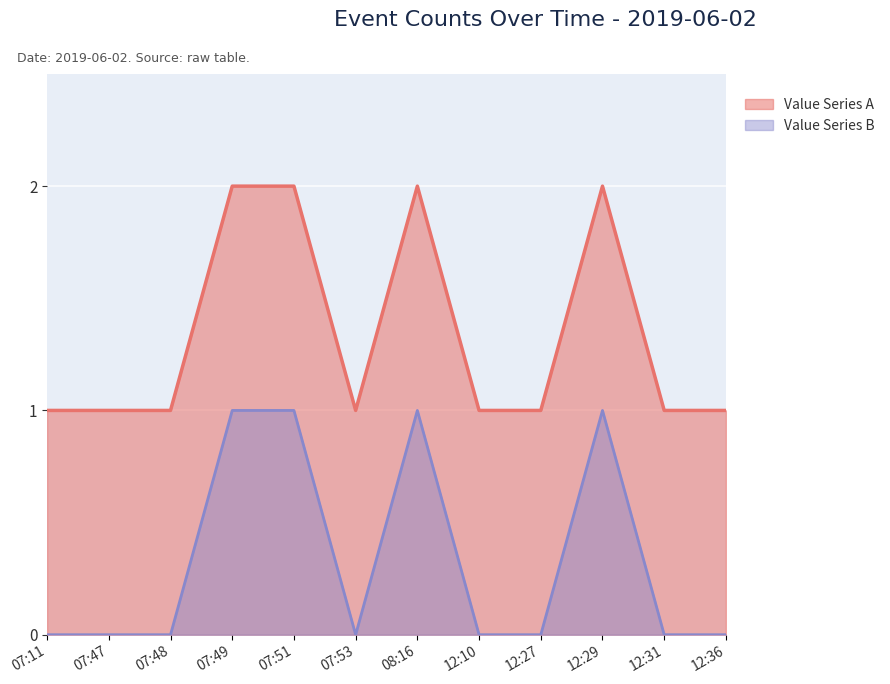

Does the chart display data point markers on the line(s)?

No